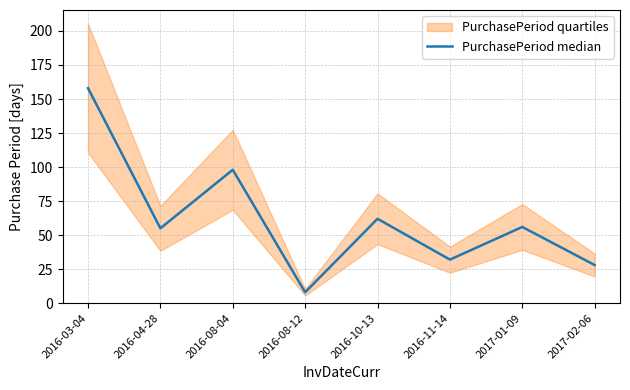

What is the difference between the values at 2017-01-09 and 2016-11-14?

24